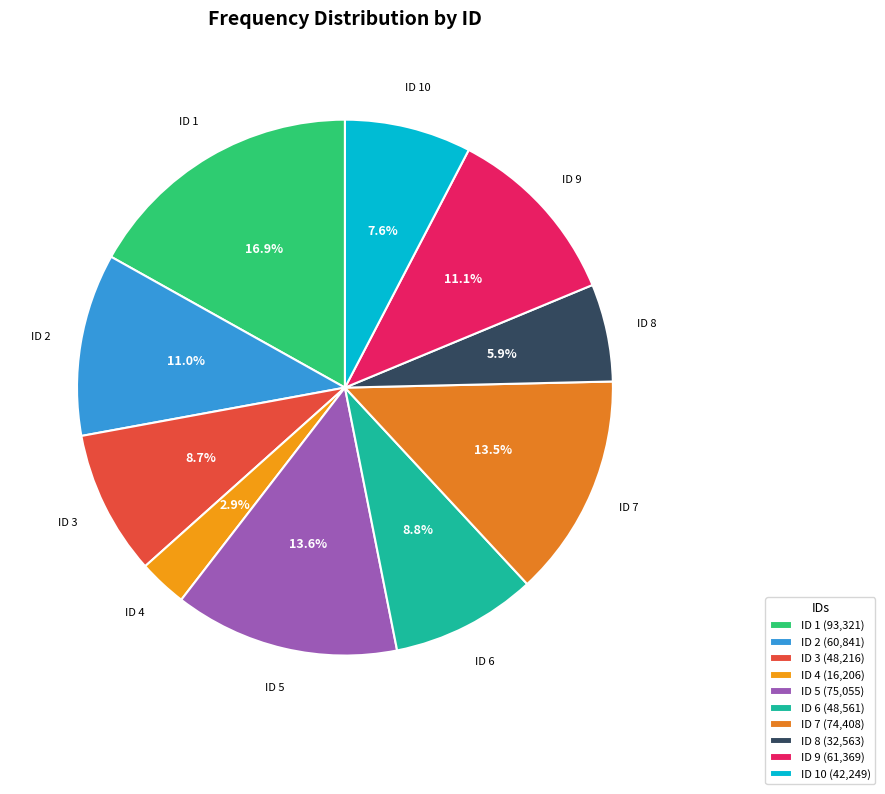

Which has a higher value, ID 10 or ID 5?

ID 5